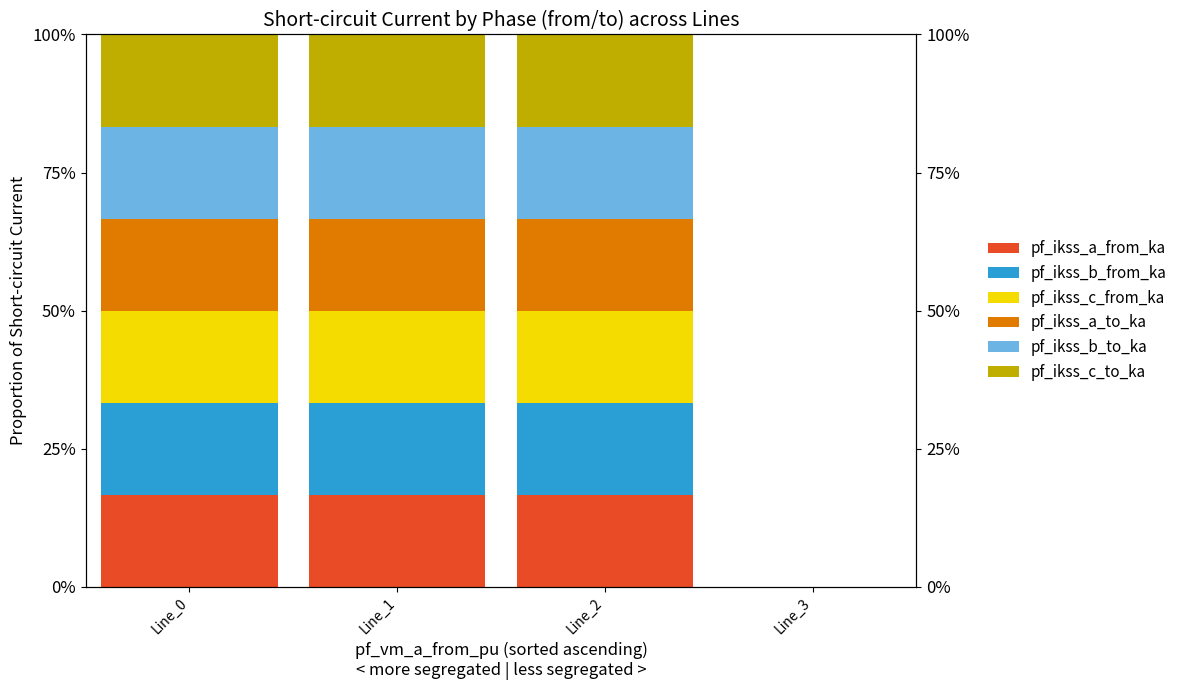

What is the average value of the pf_ikss_c_from_ka series?

0.1